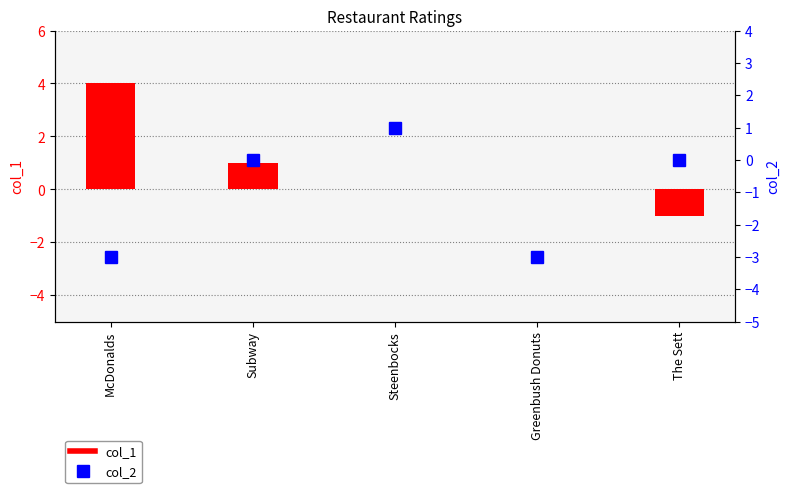

How many values in col_2 are above zero?

1